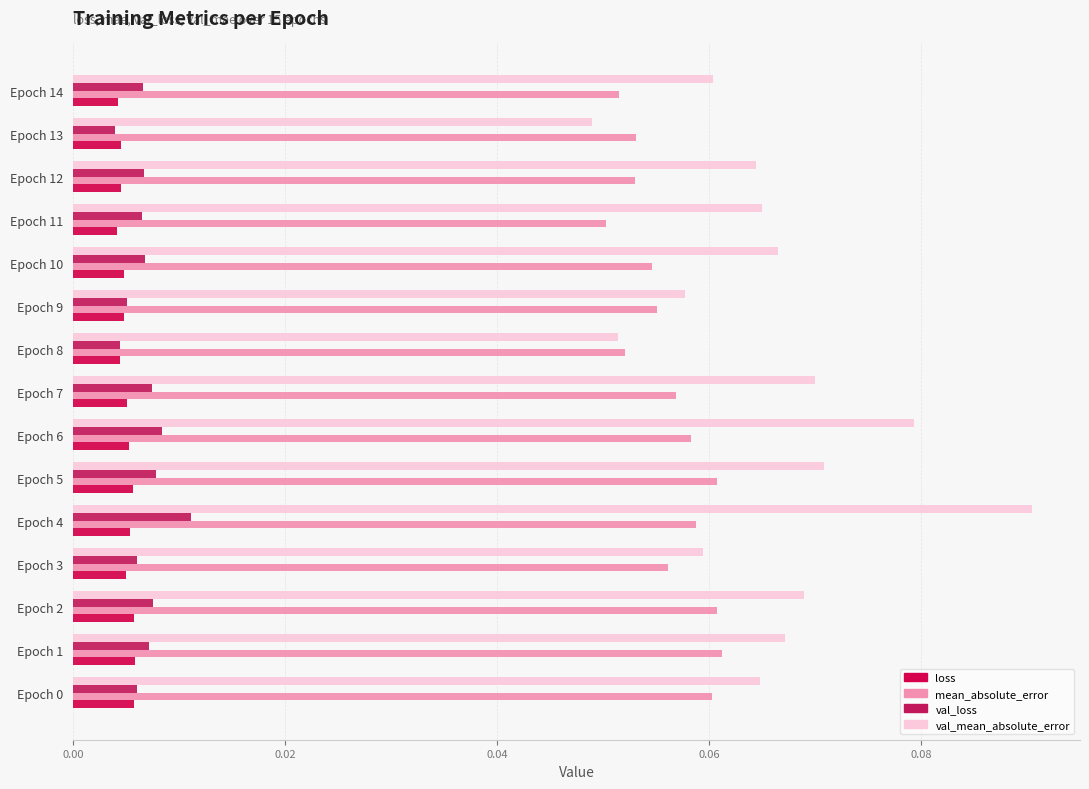

At how many categories does at least one series exceed 0?

15